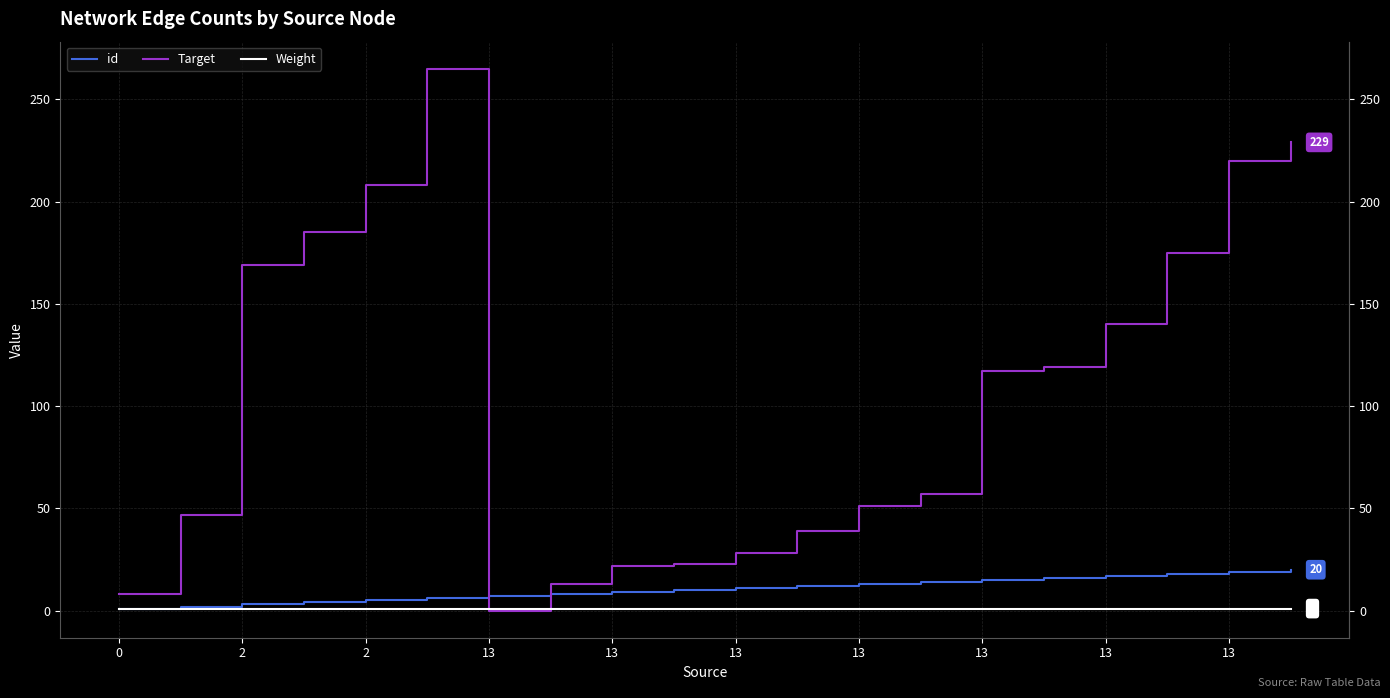

Where is id nearest to the value 10?

13